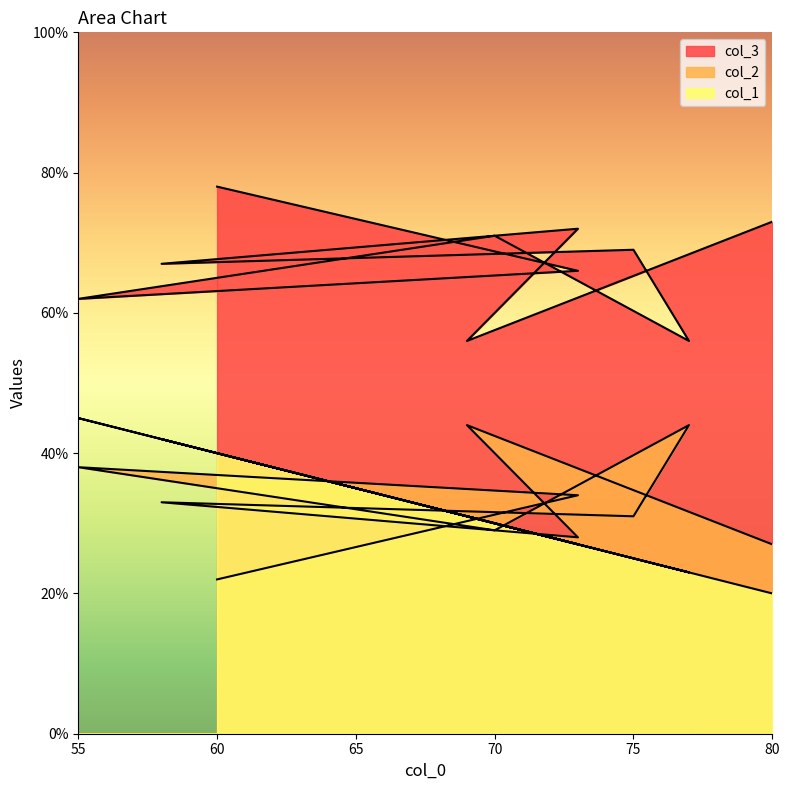

At how many categories does at least one series exceed 72?

2